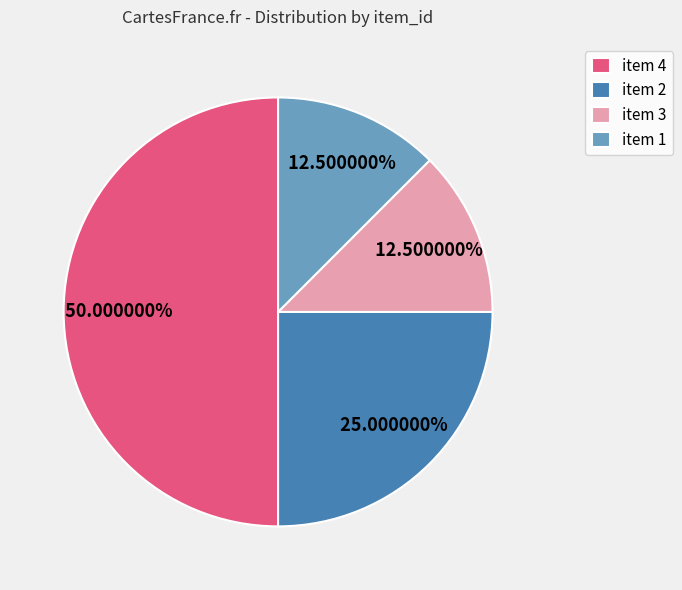

Do item 3 and item 4 together represent more than half of the pie?

Yes